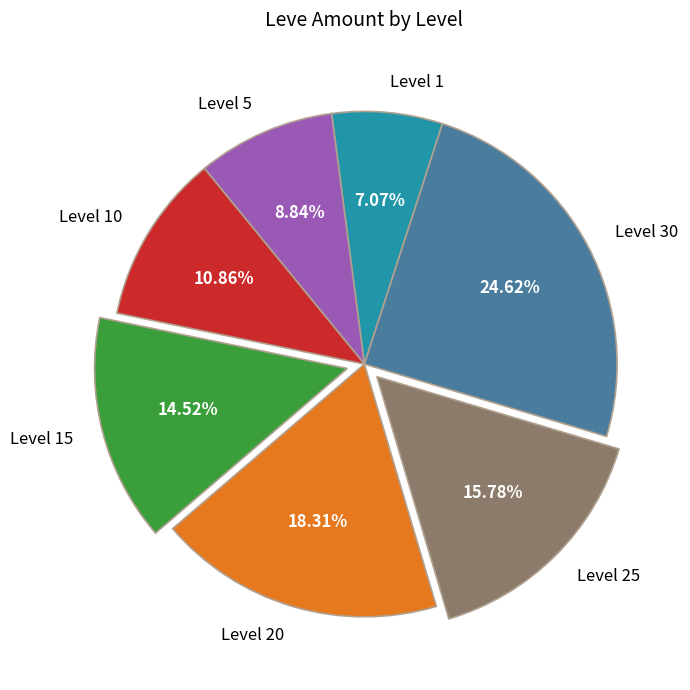

Which category has the biggest portion of the pie?

Level 30